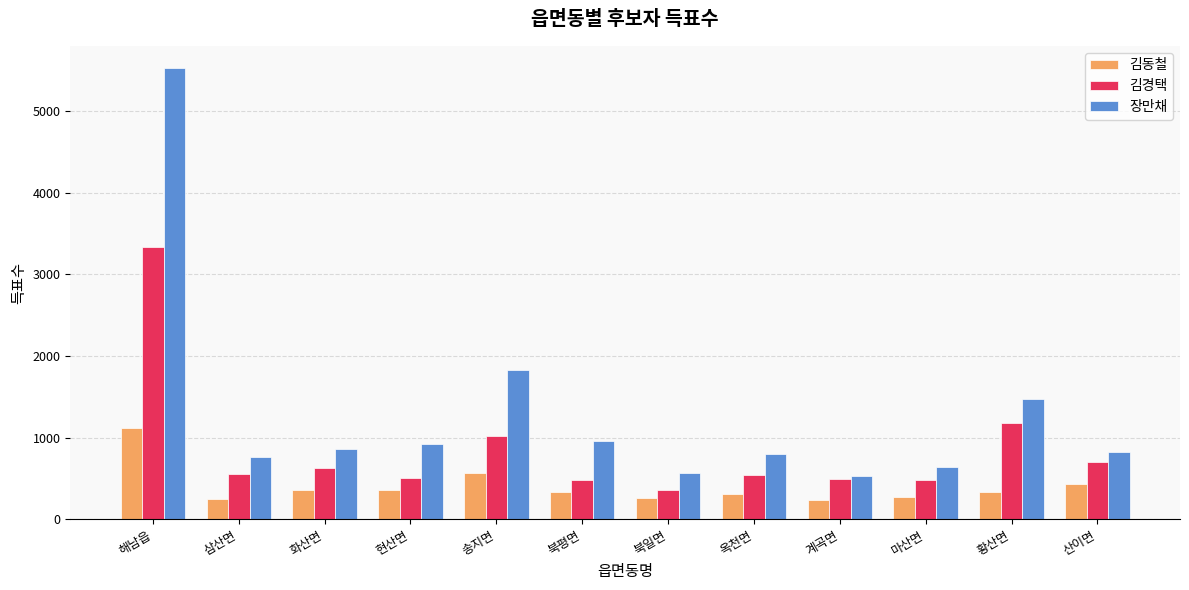

At 현산면, list the series in order from smallest to largest.

김동철, 김경택, 장만채